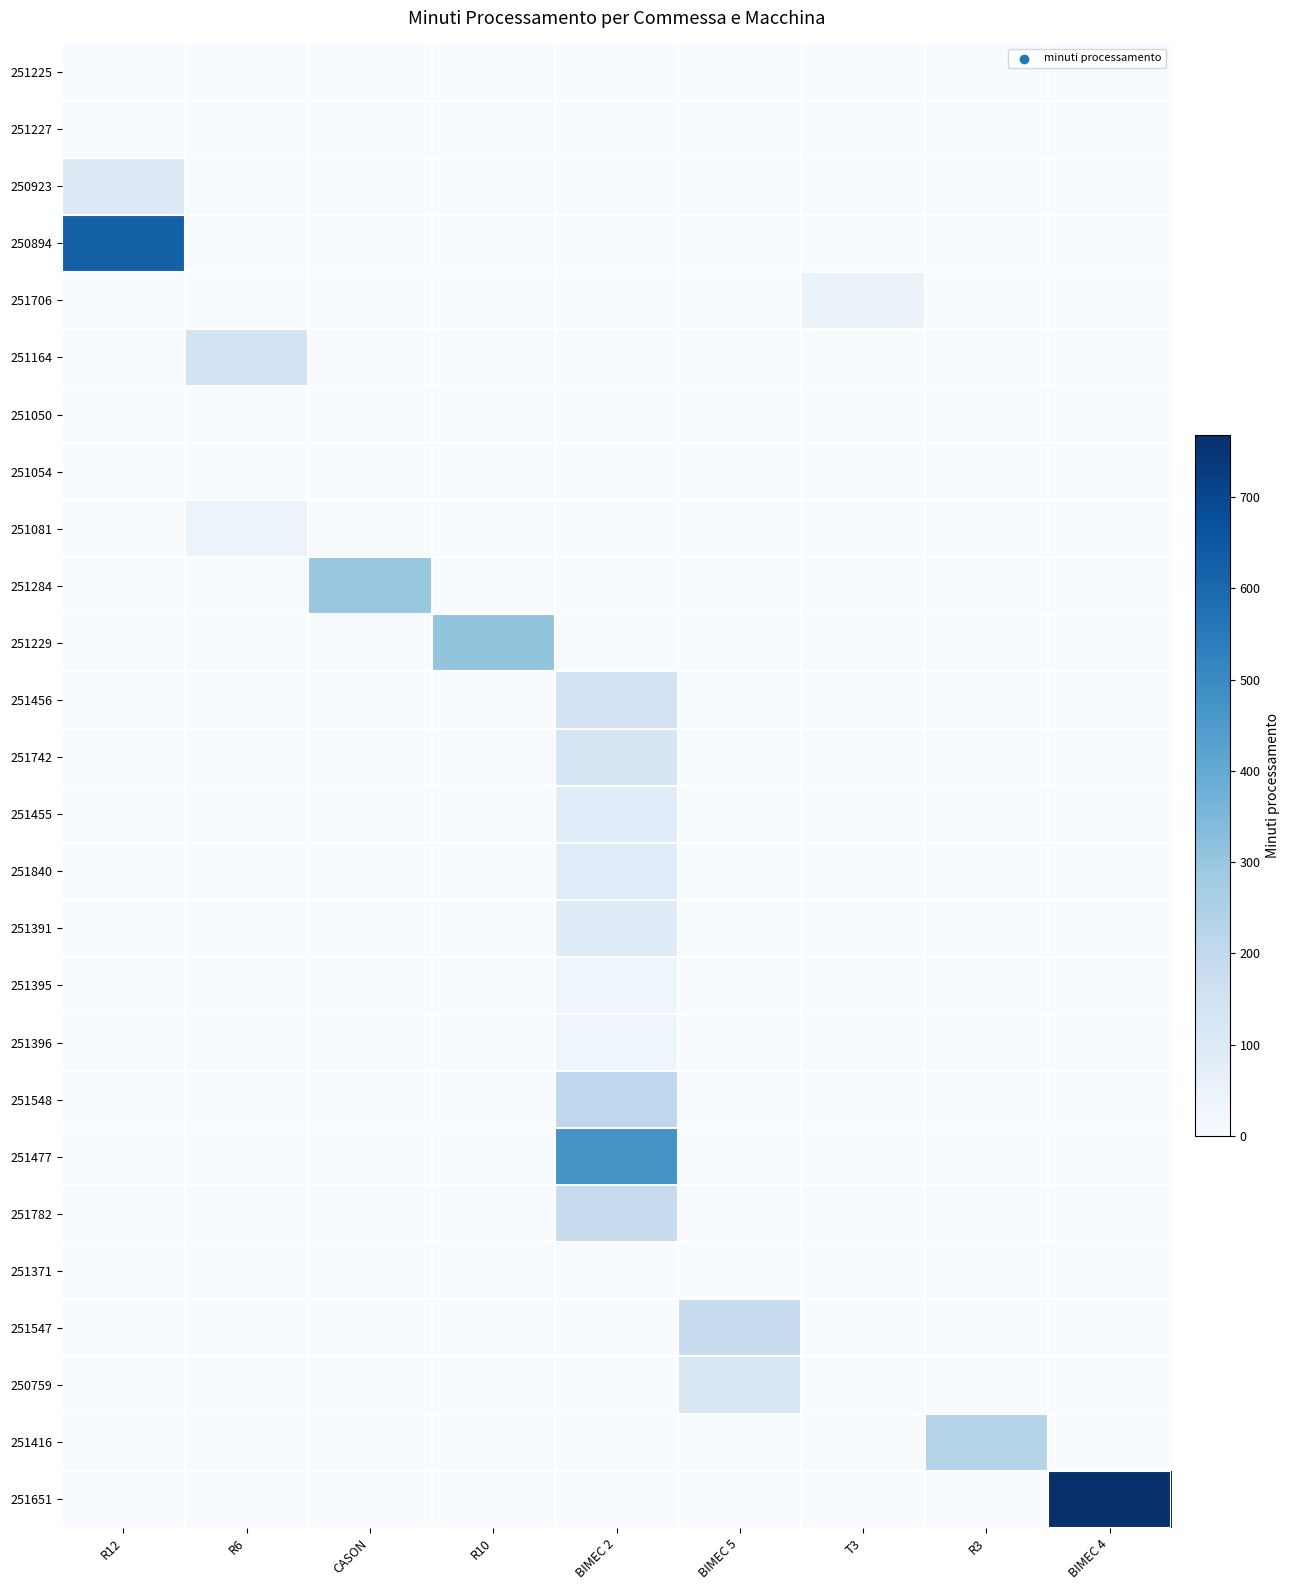

Count the number of categories in the chart.

9